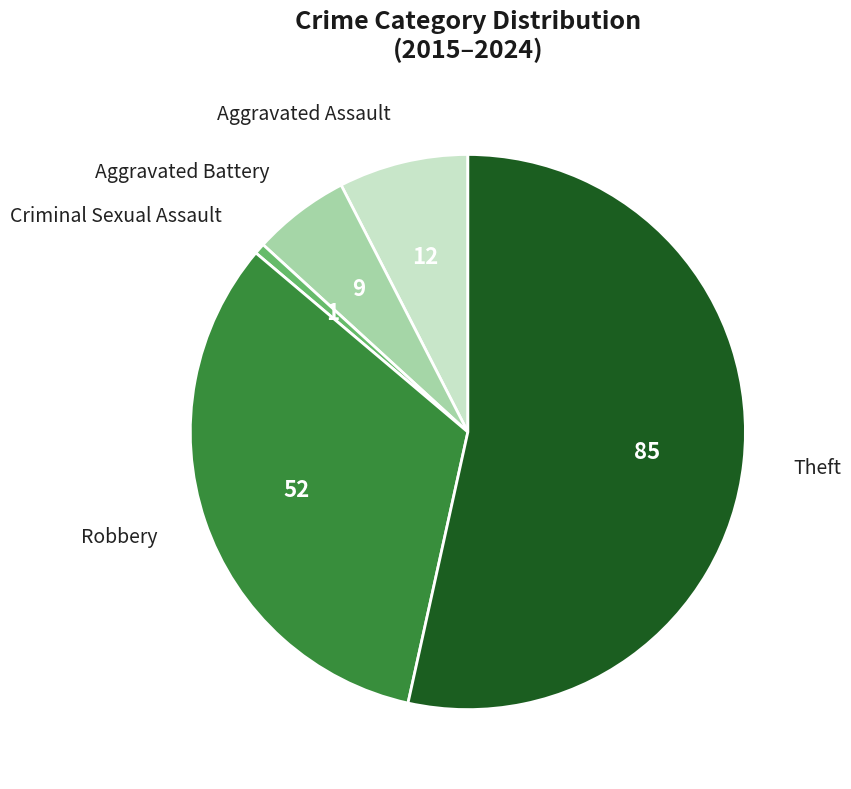

Count the number of slices in the pie.

5